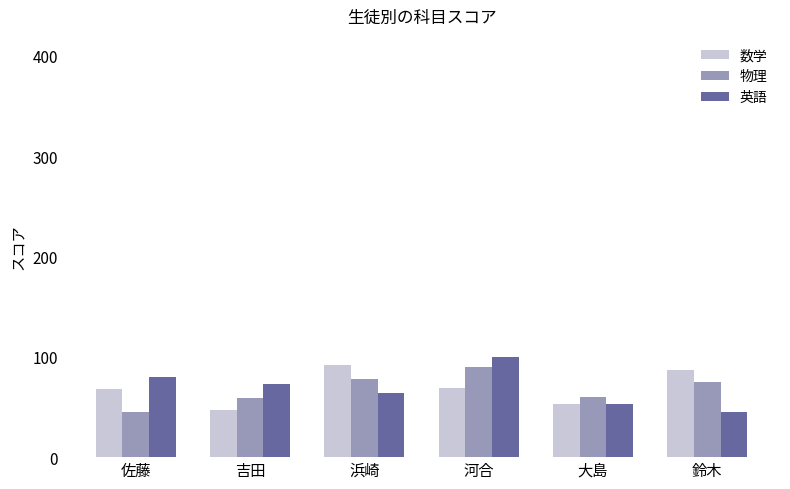

What is the spread (max minus min) of values at 鈴木?

42